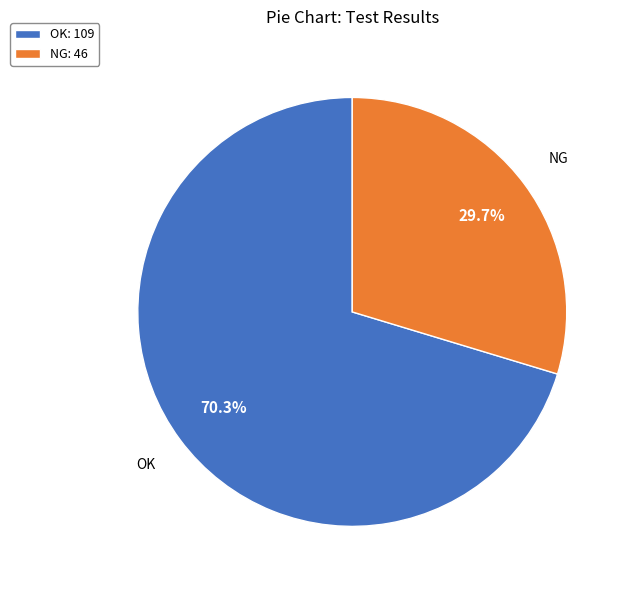

The NG slice represents 18% of the pie. True or false?

False